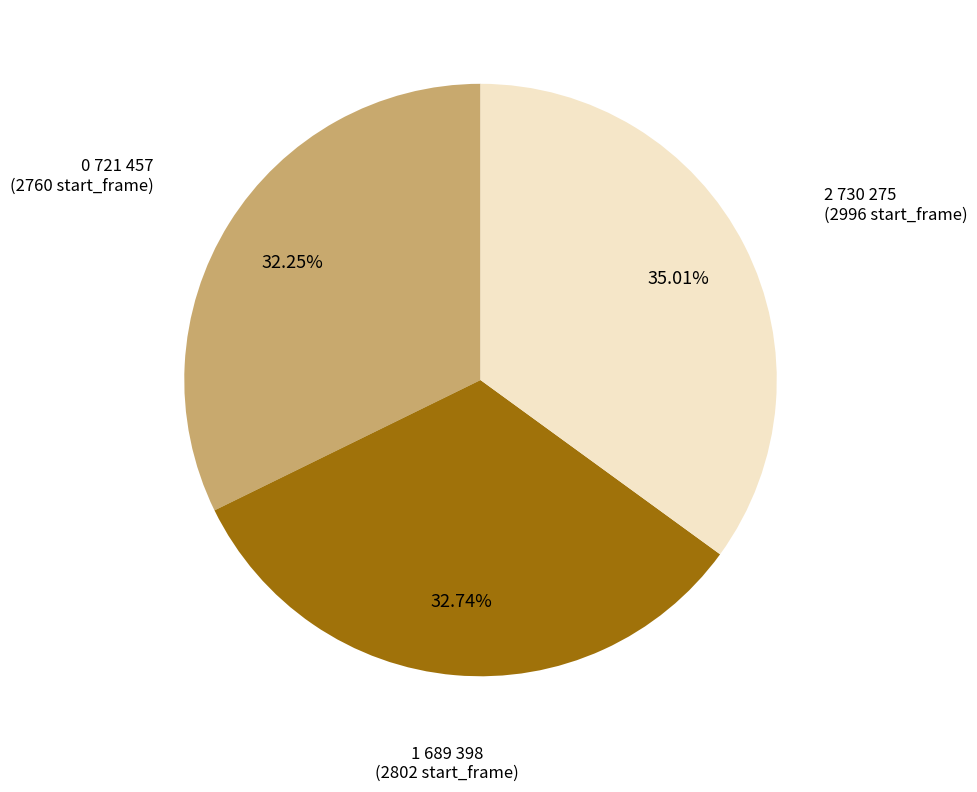

What is the ratio of the value at 1 689 398 to the value at 0 721 457?

1.0